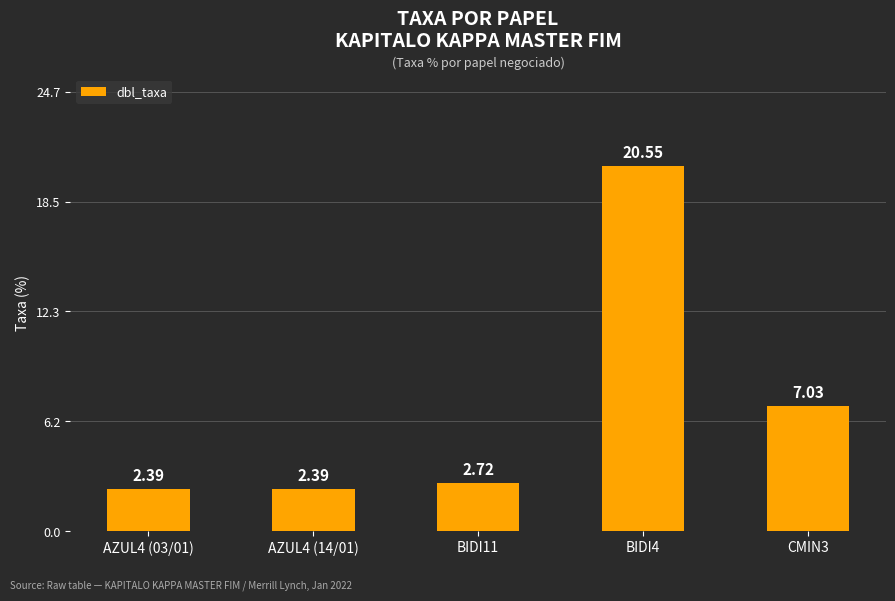

The value at BIDI11 is 1.3. True or false?

False